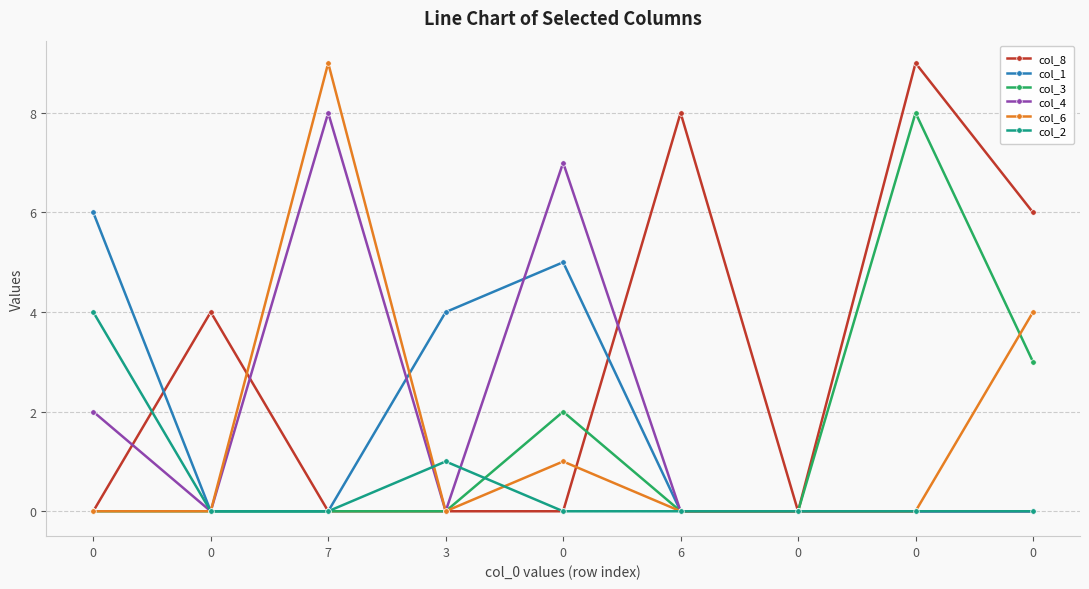

The value of col_1 at 0 is 0. True or false?

True